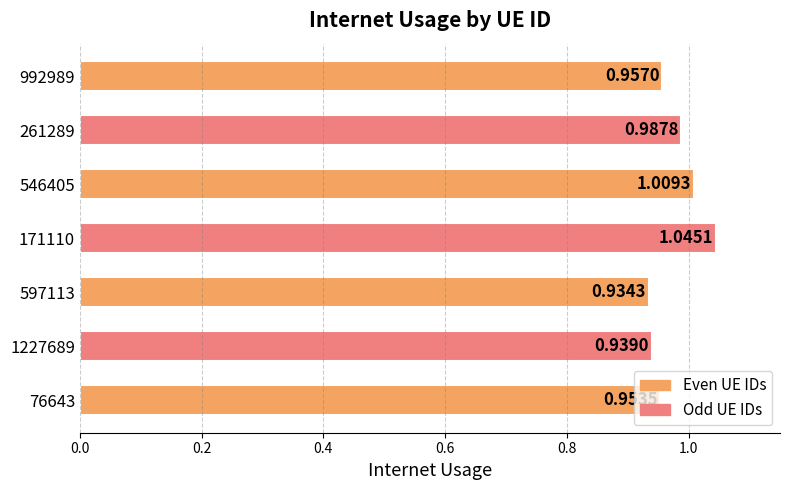

Does the chart contain any negative values?

No